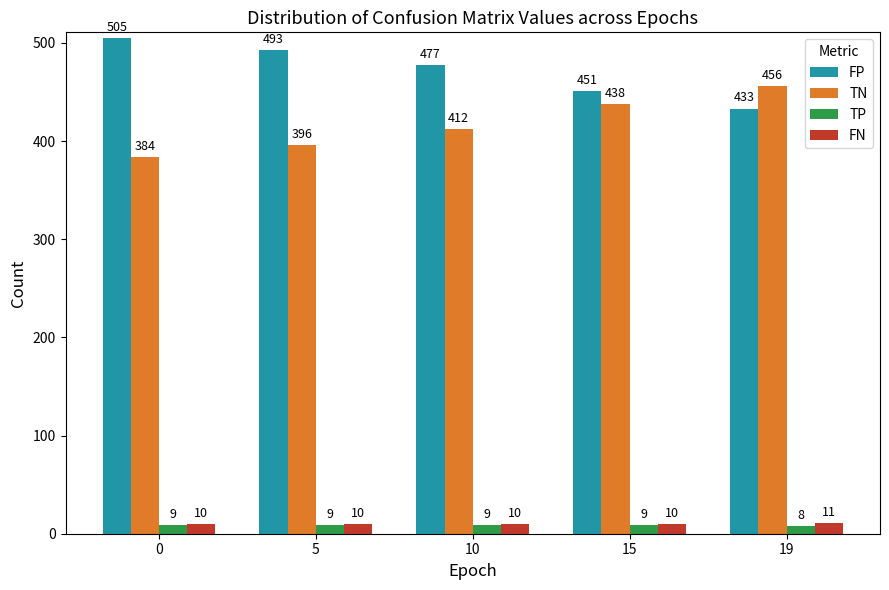

What are all the series names shown in the legend?

FP, TN, TP, FN